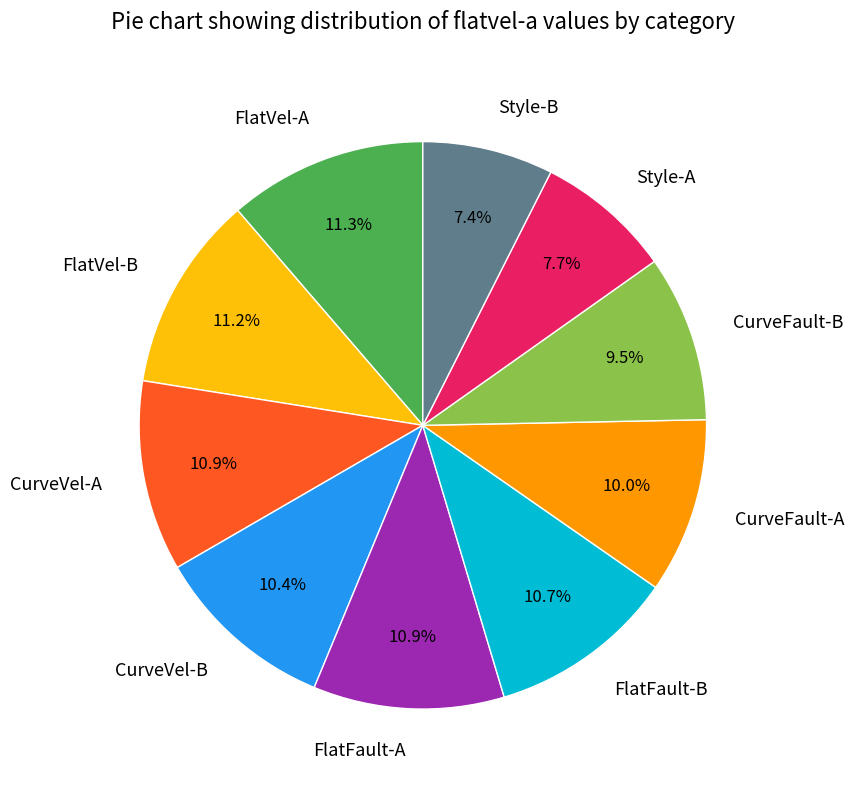

What is the total percentage of CurveVel-B and CurveVel-A?

21.3%